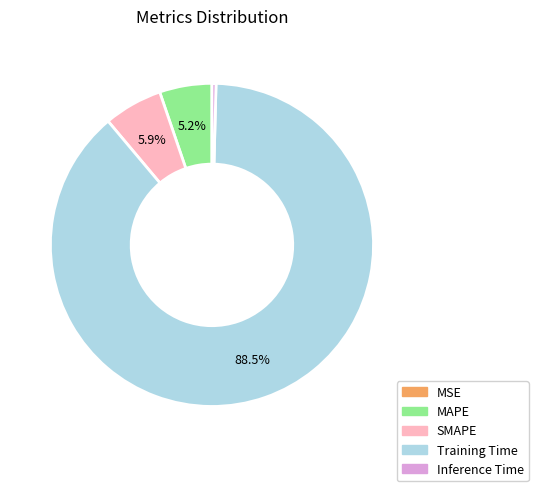

What is the largest slice in the pie chart?

Training Time